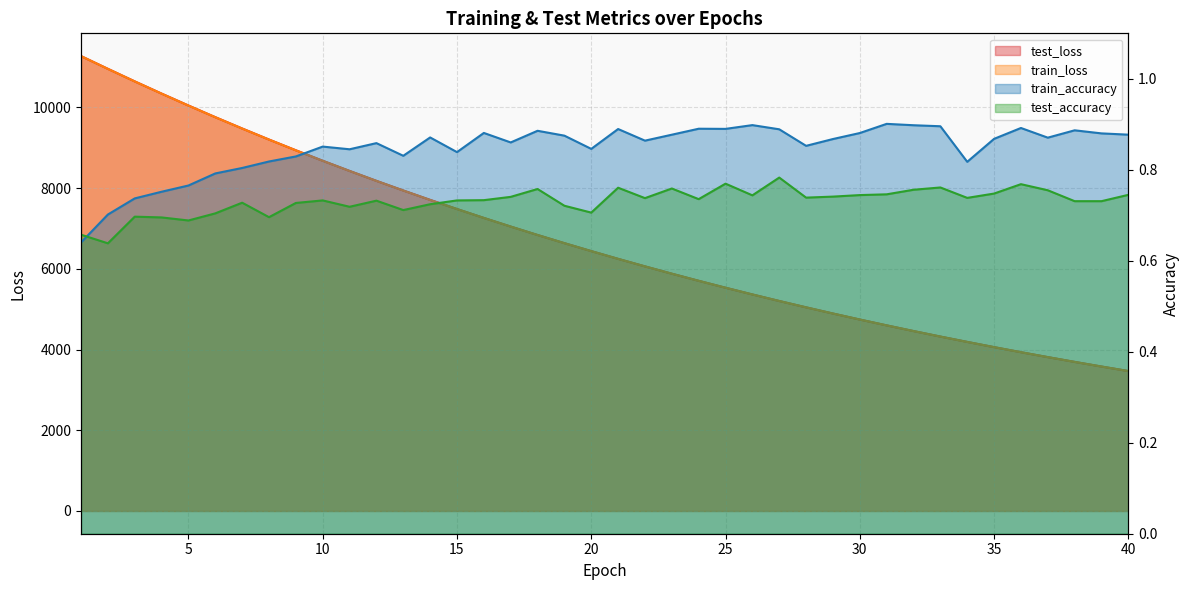

Reading left to right, extract all data points from this chart.

test_loss: 11272.8	10957.1	10646.1	10343.5	10048.0	9759.3	9478.8	9204.7	8938.6	8678.8	8426.9	8181.0	7942.2	7709.2	7483.1	7262.6	7048.4	6839.7	6637.2	6440.3	6248.1	6062.0	5880.4	5704.3	5532.9	5366.2	5204.1	5046.8	4893.6	4744.6	4599.8	4459.2	4322.5	4190.2	4060.6	3935.0	3813.4	3694.9	3579.9	3468.0
train_loss: 11272.4	10955.7	10644.9	10341.8	10046.4	9757.8	9477.1	9203.4	8937.0	8677.6	8425.4	8179.8	7940.9	7708.0	7481.9	7261.4	7047.4	6838.9	6636.2	6439.2	6247.3	6061.0	5879.7	5703.4	5532.1	5365.5	5203.4	5046.0	4892.9	4744.0	4599.2	4458.6	4321.9	4189.4	4060.1	3934.6	3812.8	3694.3	3579.3	3467.5
train_accuracy: 0.6	0.7	0.7	0.8	0.8	0.8	0.8	0.8	0.8	0.9	0.8	0.9	0.8	0.9	0.8	0.9	0.9	0.9	0.9	0.8	0.9	0.9	0.9	0.9	0.9	0.9	0.9	0.9	0.9	0.9	0.9	0.9	0.9	0.8	0.9	0.9	0.9	0.9	0.9	0.9
test_accuracy: 0.7	0.6	0.7	0.7	0.7	0.7	0.7	0.7	0.7	0.7	0.7	0.7	0.7	0.7	0.7	0.7	0.7	0.8	0.7	0.7	0.8	0.7	0.8	0.7	0.8	0.7	0.8	0.7	0.7	0.7	0.7	0.8	0.8	0.7	0.7	0.8	0.8	0.7	0.7	0.7